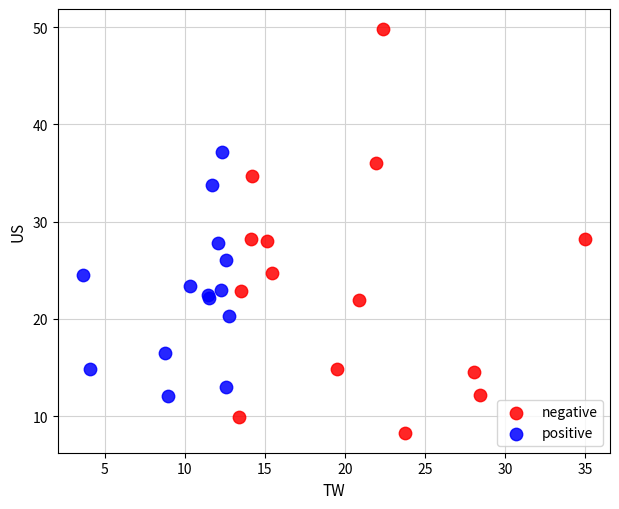

Which series has the largest Y range (max minus min)?

negative